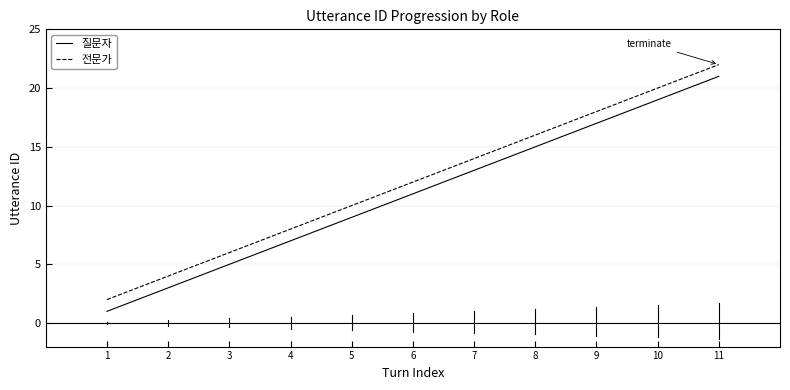

Rank the series at 5 from lowest to highest value.

질문자, 전문가